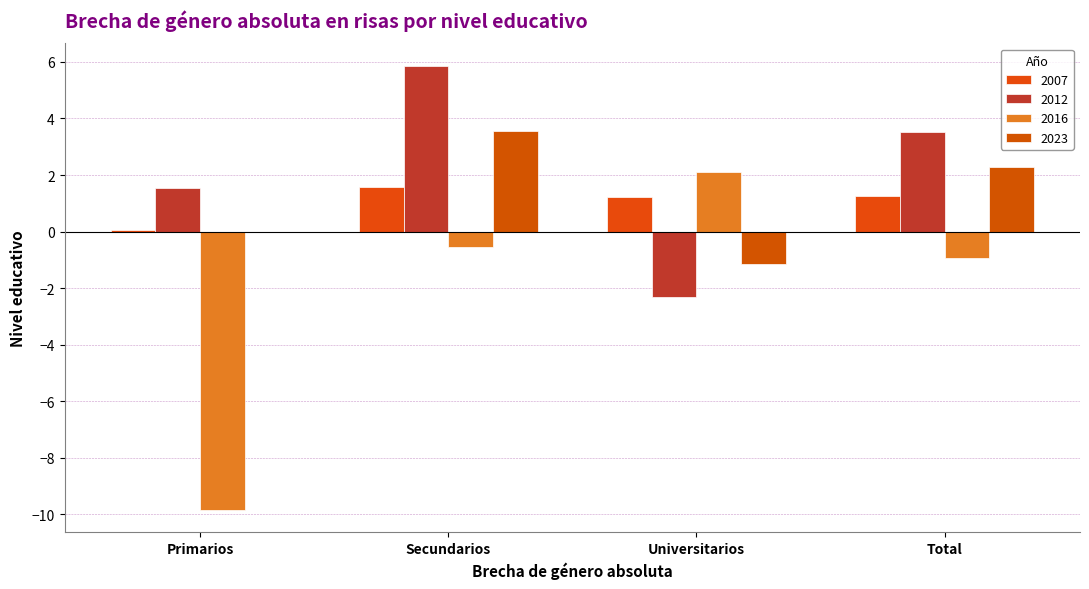

How many groups of bars are there?

4